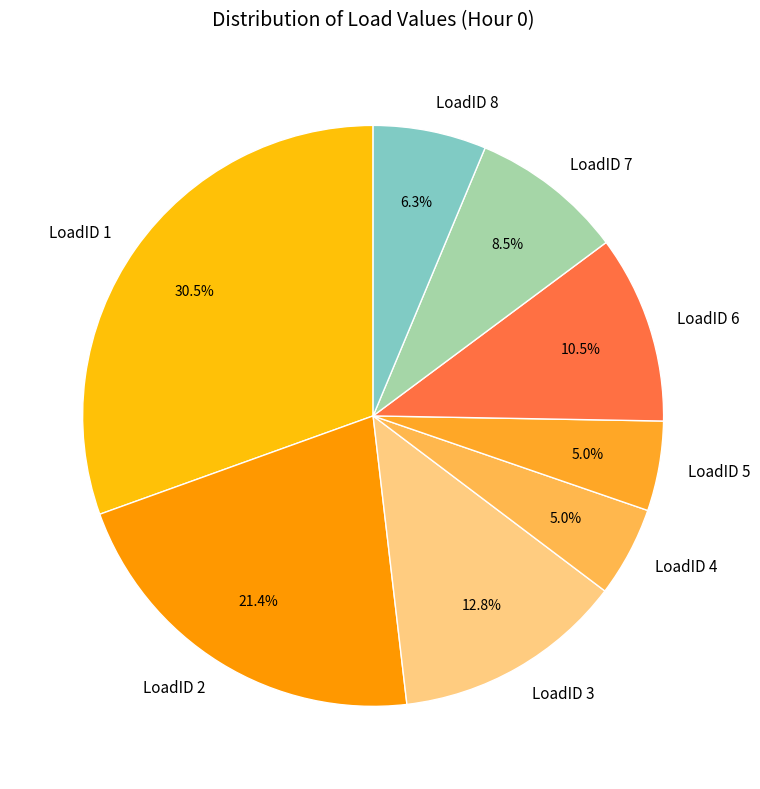

What is the largest slice in the pie chart?

LoadID 1